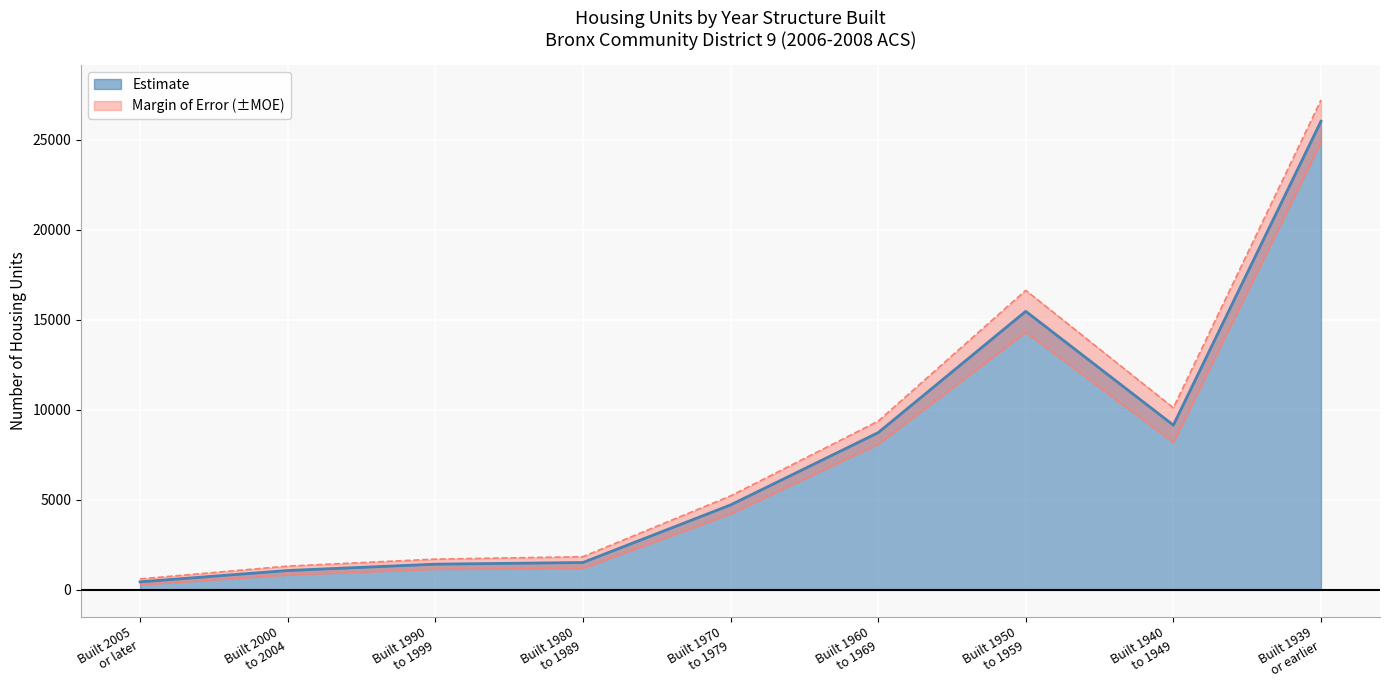

Reading left to right, extract all data points from this chart.

448	1077	1429	1522	4719	8734	15475	9154	26030